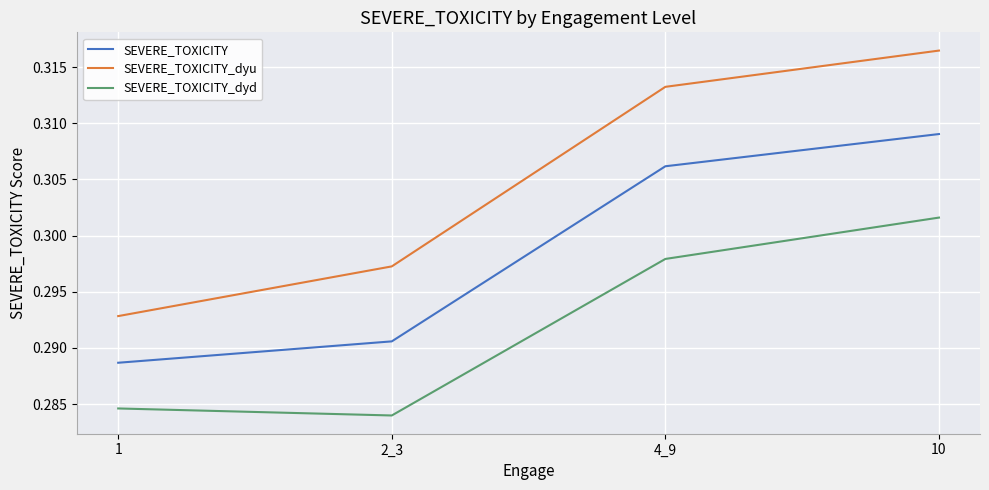

What is the sum of the SEVERE_TOXICITY_dyu values at 1 and 4_9?

0.6